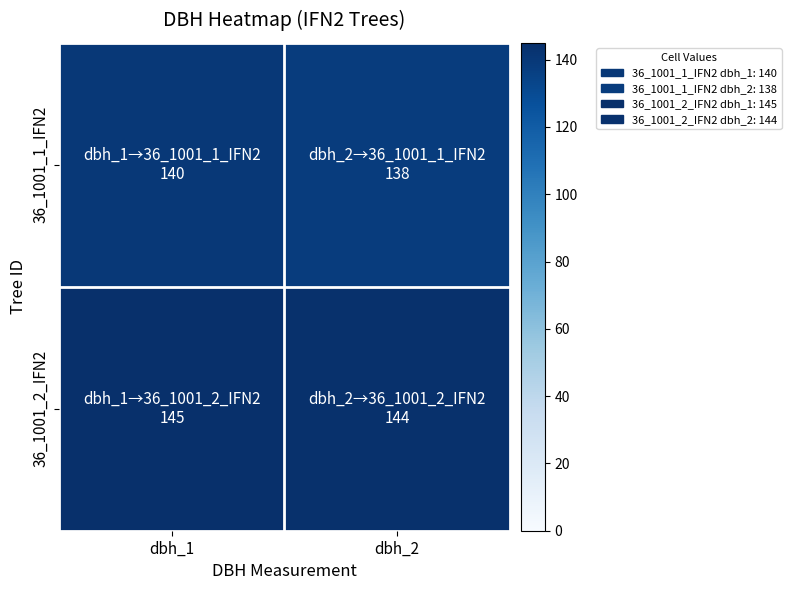

Which series has the largest range (max minus min)?

36_1001_1_IFN2